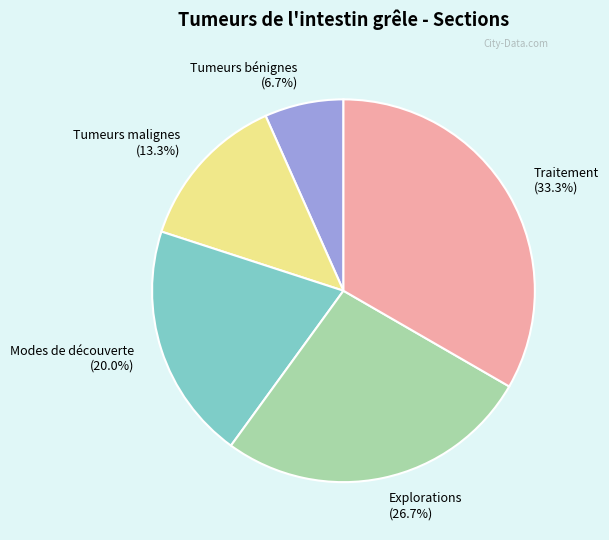

How many slices are in this pie chart?

5